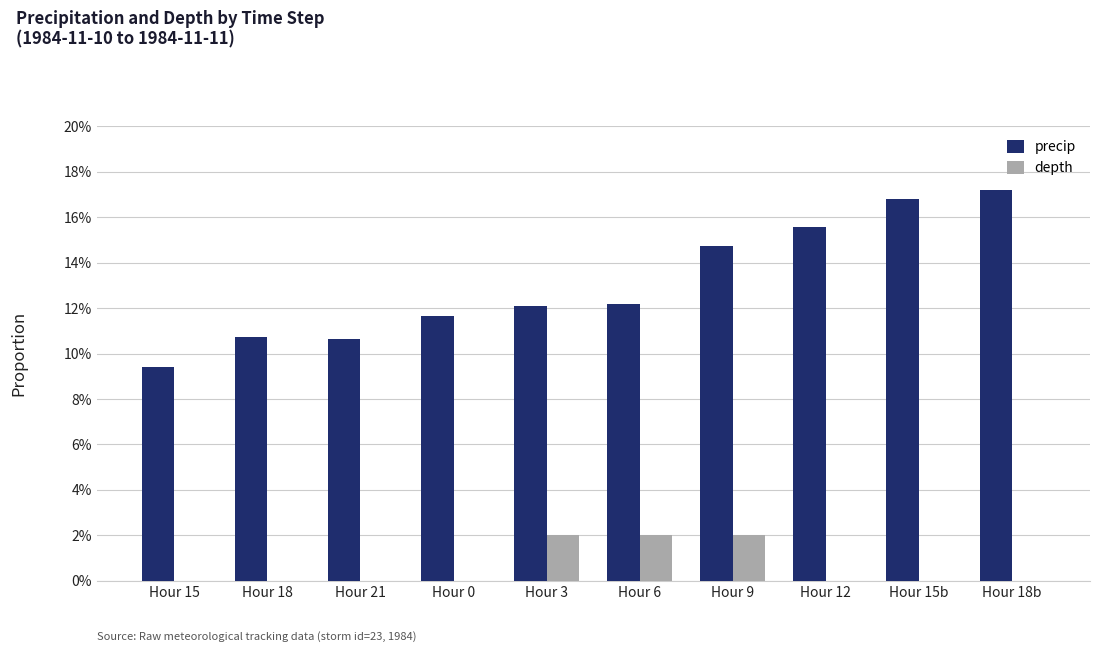

Reading right to left, extract all data points from this chart.

precip: Hour 18b=17.2	Hour 15b=16.8	Hour 12=15.6	Hour 9=14.7	Hour 6=12.2	Hour 3=12.1	Hour 0=11.7	Hour 21=10.6	Hour 18=10.7	Hour 15=9.4
depth: Hour 18b=0.0	Hour 15b=0.0	Hour 12=0.0	Hour 9=2.0	Hour 6=2.0	Hour 3=2.0	Hour 0=0.0	Hour 21=0.0	Hour 18=0.0	Hour 15=0.0